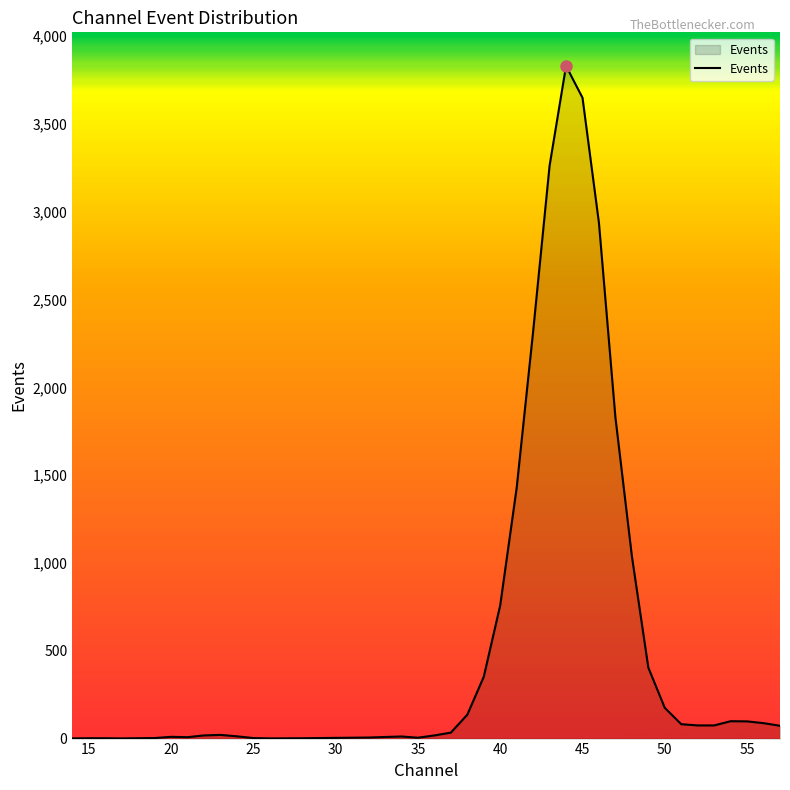

What is the greatest value displayed?

3831